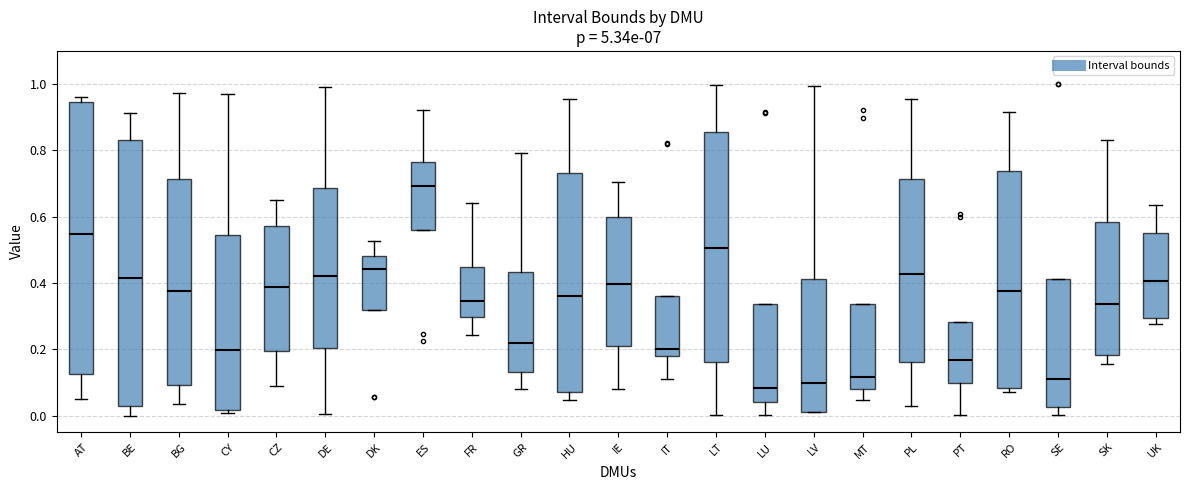

Reading left to right, read every box against the y-axis: the position of its median line, the range the box covers, and the ends of its whiskers. The values are not printed on the chart, so give them approximately, as read against the axis.

AT: median 0.54, box 0.12 to 0.94, whiskers 0.06 to 0.96
BE: median 0.42, box 0.02 to 0.84, whiskers 0.00 to 0.92
BG: median 0.38, box 0.10 to 0.72, whiskers 0.04 to 0.98
CY: median 0.20, box 0.02 to 0.54, whiskers 0.00 to 0.98
CZ: median 0.38, box 0.20 to 0.58, whiskers 0.08 to 0.66
DE: median 0.42, box 0.20 to 0.68, whiskers 0.00 to 1.00
DK: median 0.44, box 0.32 to 0.48, whiskers 0.32 to 0.52
ES: median 0.70, box 0.56 to 0.76, whiskers 0.56 to 0.92
FR: median 0.34, box 0.30 to 0.44, whiskers 0.24 to 0.64
GR: median 0.22, box 0.14 to 0.44, whiskers 0.08 to 0.80
HU: median 0.36, box 0.08 to 0.74, whiskers 0.04 to 0.96
IE: median 0.40, box 0.20 to 0.60, whiskers 0.08 to 0.70
IT: median 0.20, box 0.18 to 0.36, whiskers 0.12 to 0.36
LT: median 0.50, box 0.16 to 0.86, whiskers 0.00 to 1.00
LU: median 0.08, box 0.04 to 0.34, whiskers 0.00 to 0.34
LV: median 0.10, box 0.02 to 0.42, whiskers 0.02 to 1.00
MT: median 0.12, box 0.08 to 0.34, whiskers 0.04 to 0.34
PL: median 0.42, box 0.16 to 0.72, whiskers 0.02 to 0.96
PT: median 0.16, box 0.10 to 0.28, whiskers 0.00 to 0.28
RO: median 0.38, box 0.08 to 0.74, whiskers 0.08 (just below the box's lower edge) to 0.92
SE: median 0.12, box 0.02 to 0.42, whiskers 0.00 to 0.42
SK: median 0.34, box 0.18 to 0.58, whiskers 0.16 to 0.84
UK: median 0.40, box 0.30 to 0.56, whiskers 0.28 to 0.64